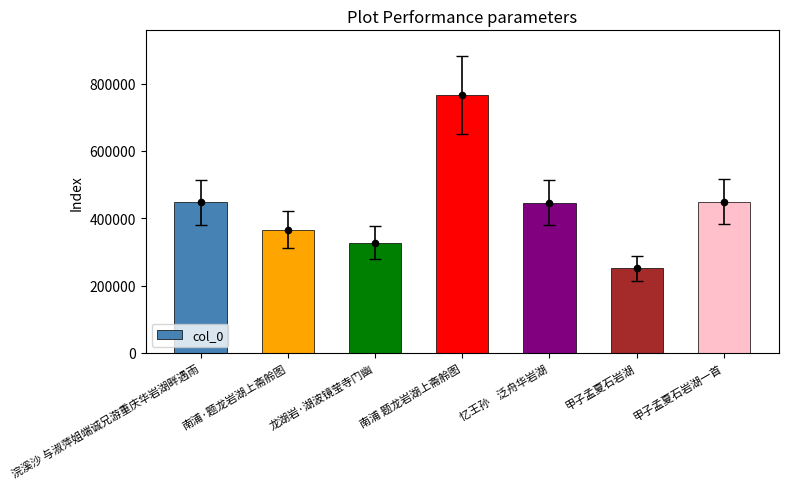

Approximately how many times larger is the value at 浣溪沙 与淑萍姐端诚兄游重庆华岩湖畔遇雨 compared to 甲子孟夏石岩湖一首?

1.0